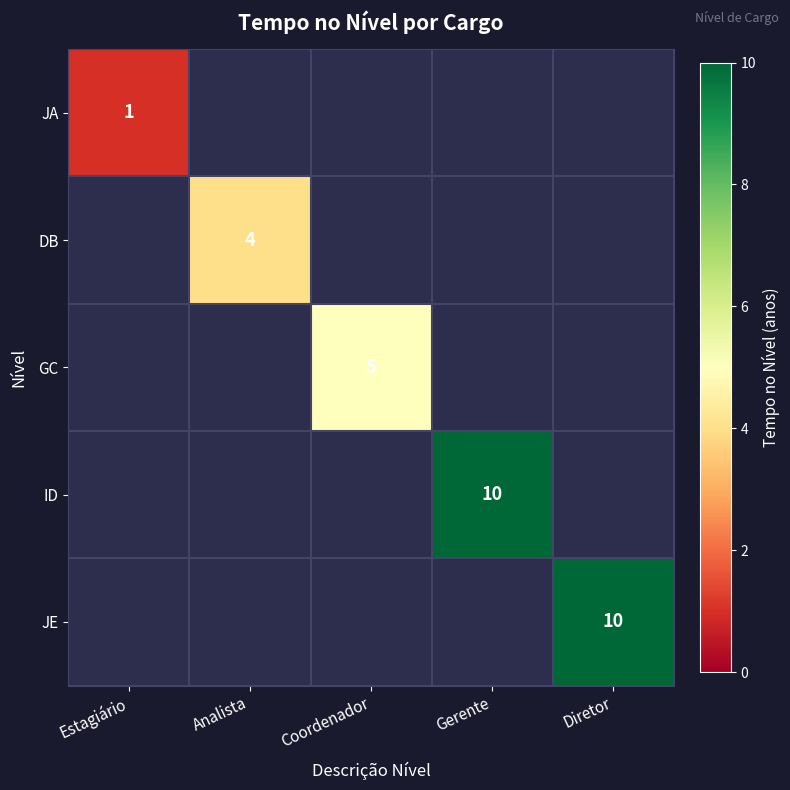

At which label does JA reach its minimum?

Estagiário